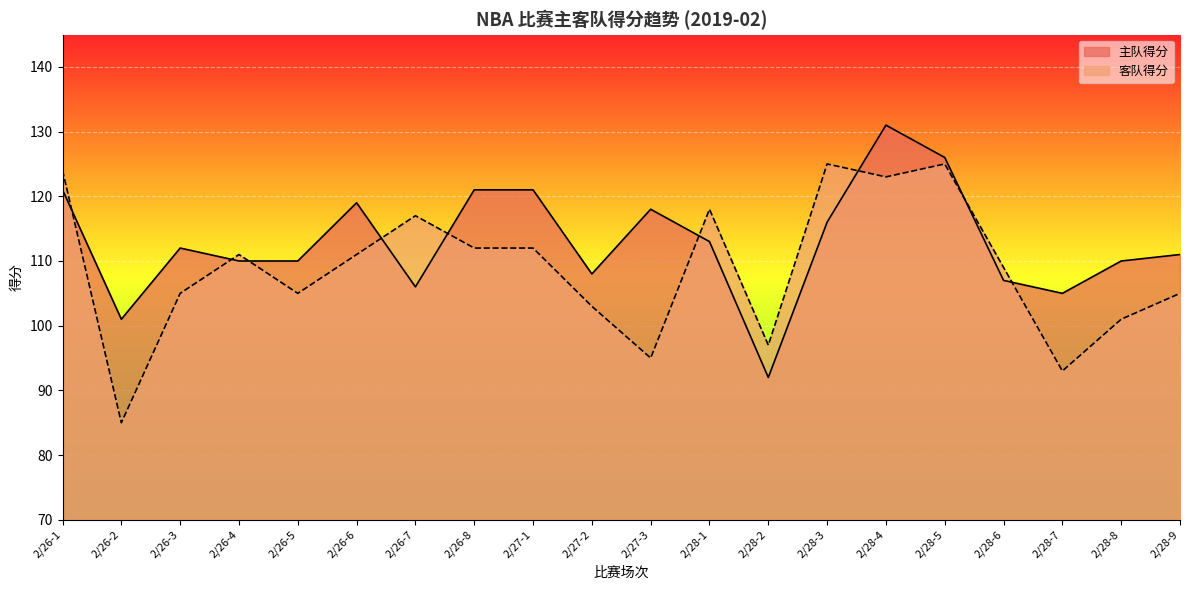

Rank the series by their maximum value, from highest to lowest.

主队得分, 客队得分